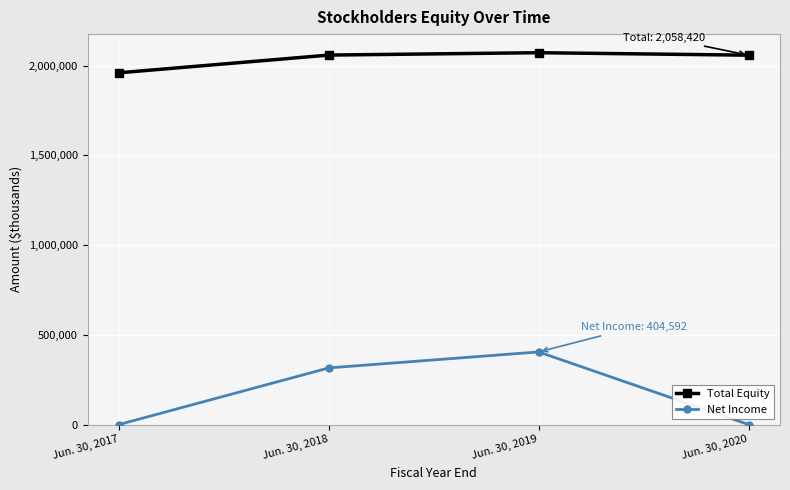

Count the number of data series in this chart.

2